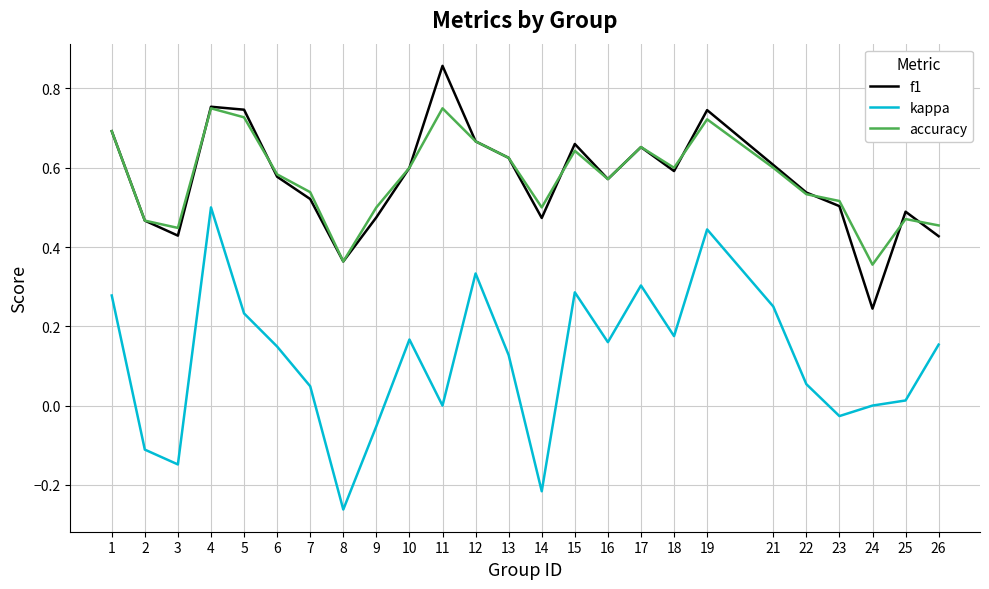

True or false: f1 and kappa cross at least once.

False